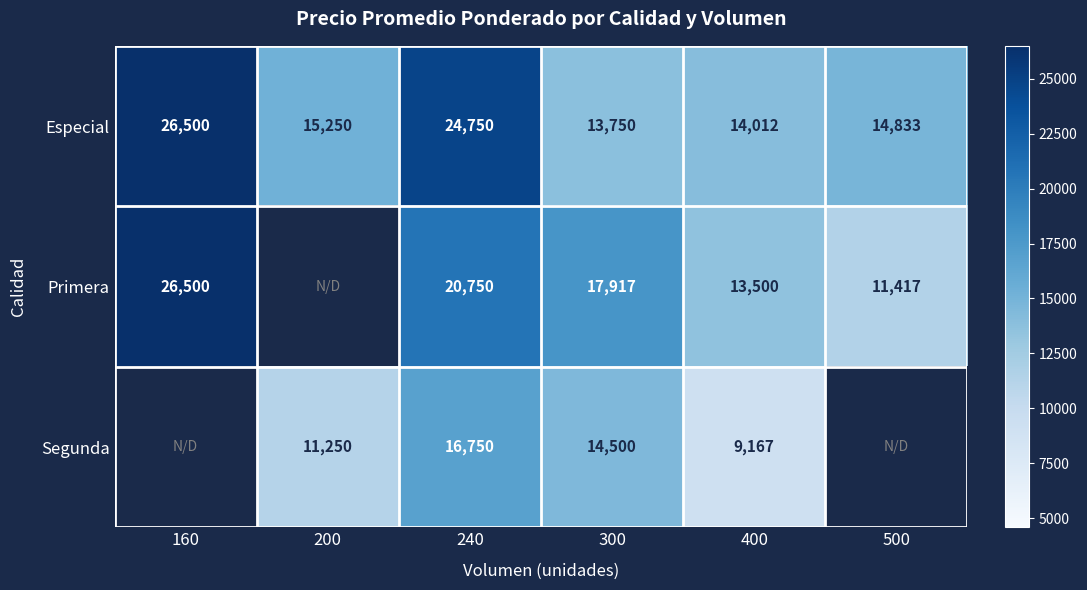

What is the maximum value shown in the chart?

26500.0